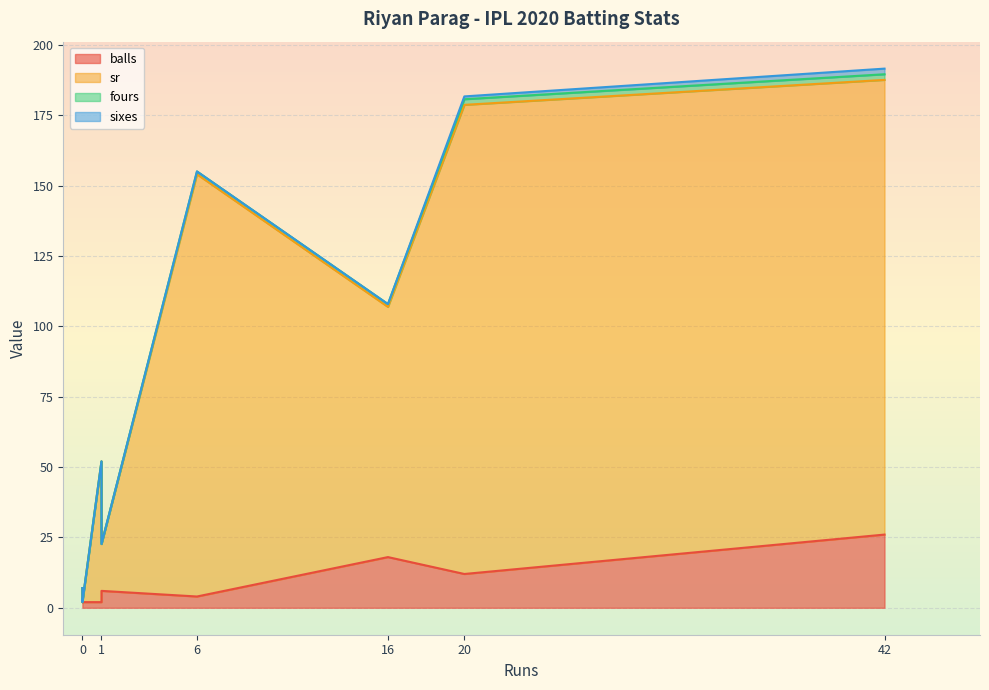

Is it true that sixes equals 0.7 at 42?

False